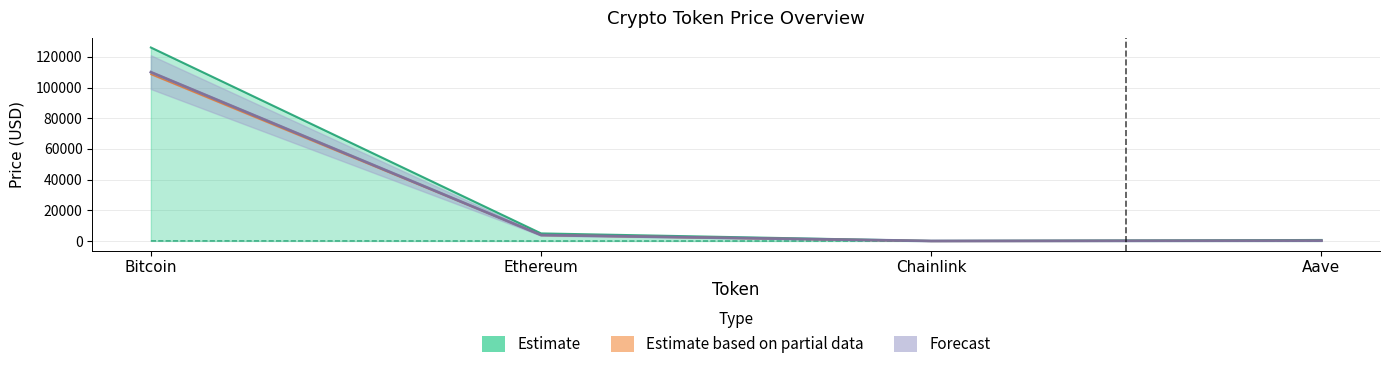

What is the difference between the price24hAgo values at Aave and Bitcoin?

108366.8